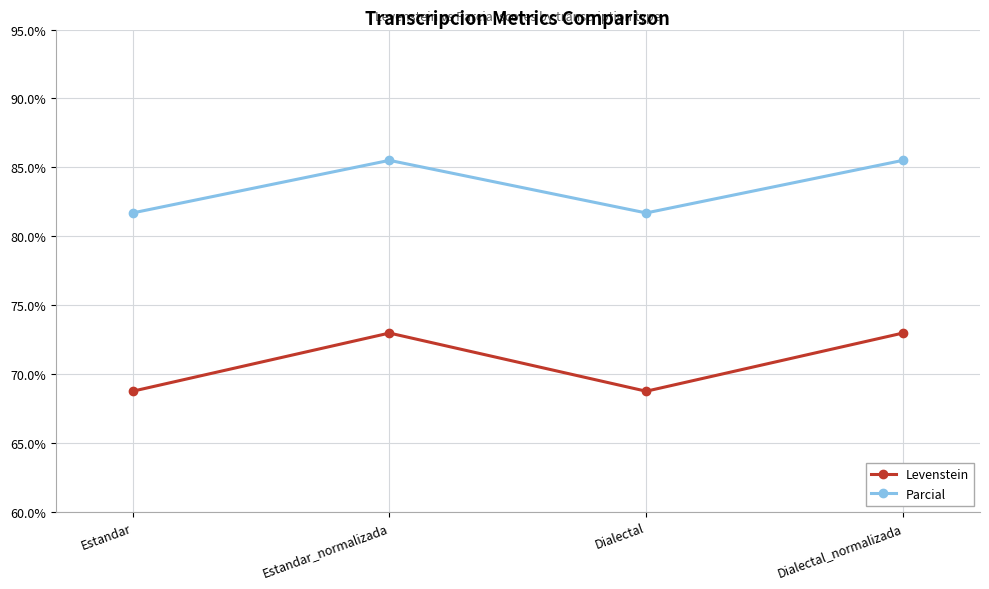

True or false: Parcial and Levenstein intersect in this chart.

False